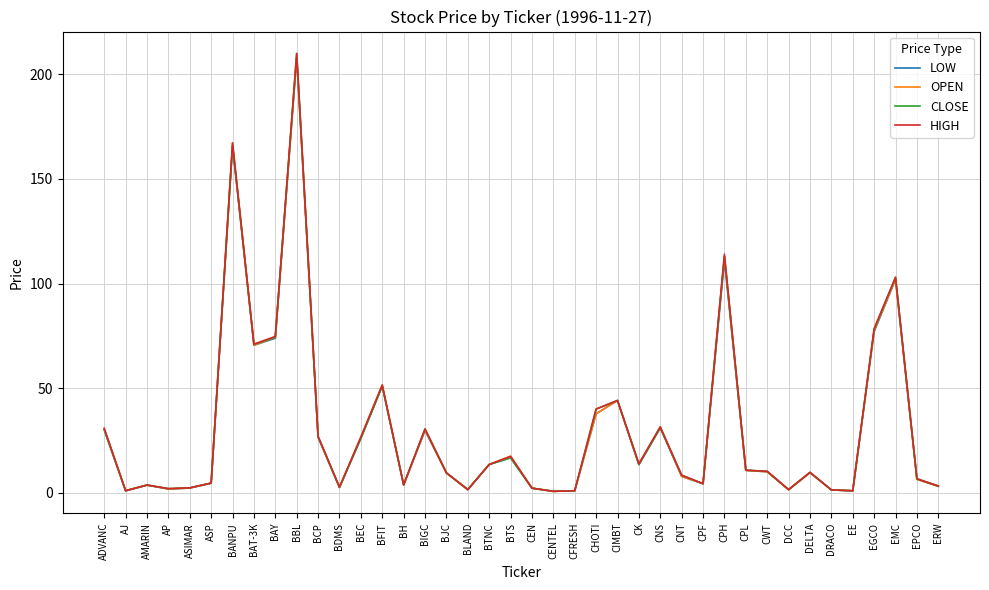

What is the sum of all LOW values?

1217.7